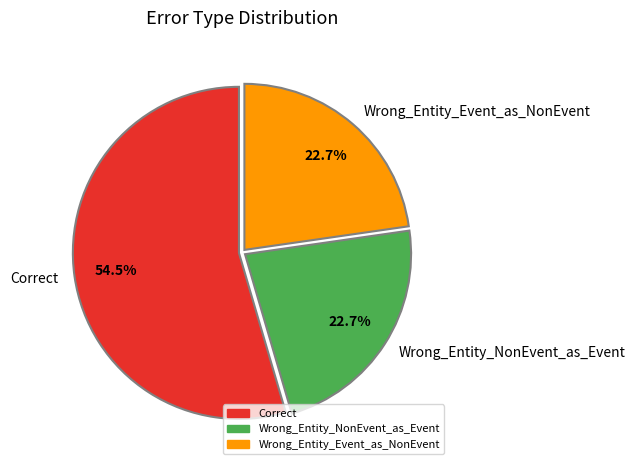

Is it true that Correct is 44% of the pie?

False